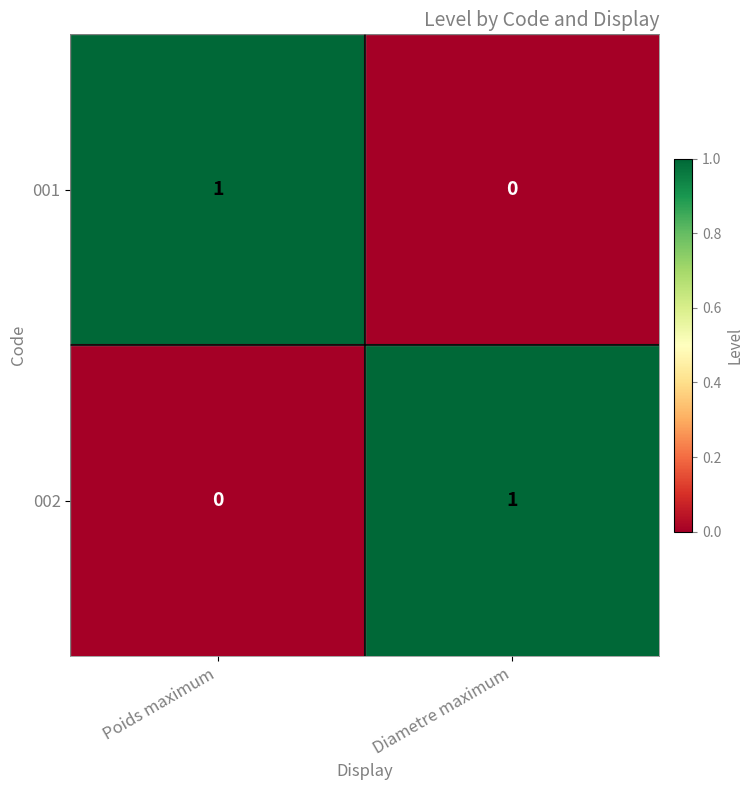

Reading right to left, extract all data points from this chart.

001: 0	1
002: 1	0